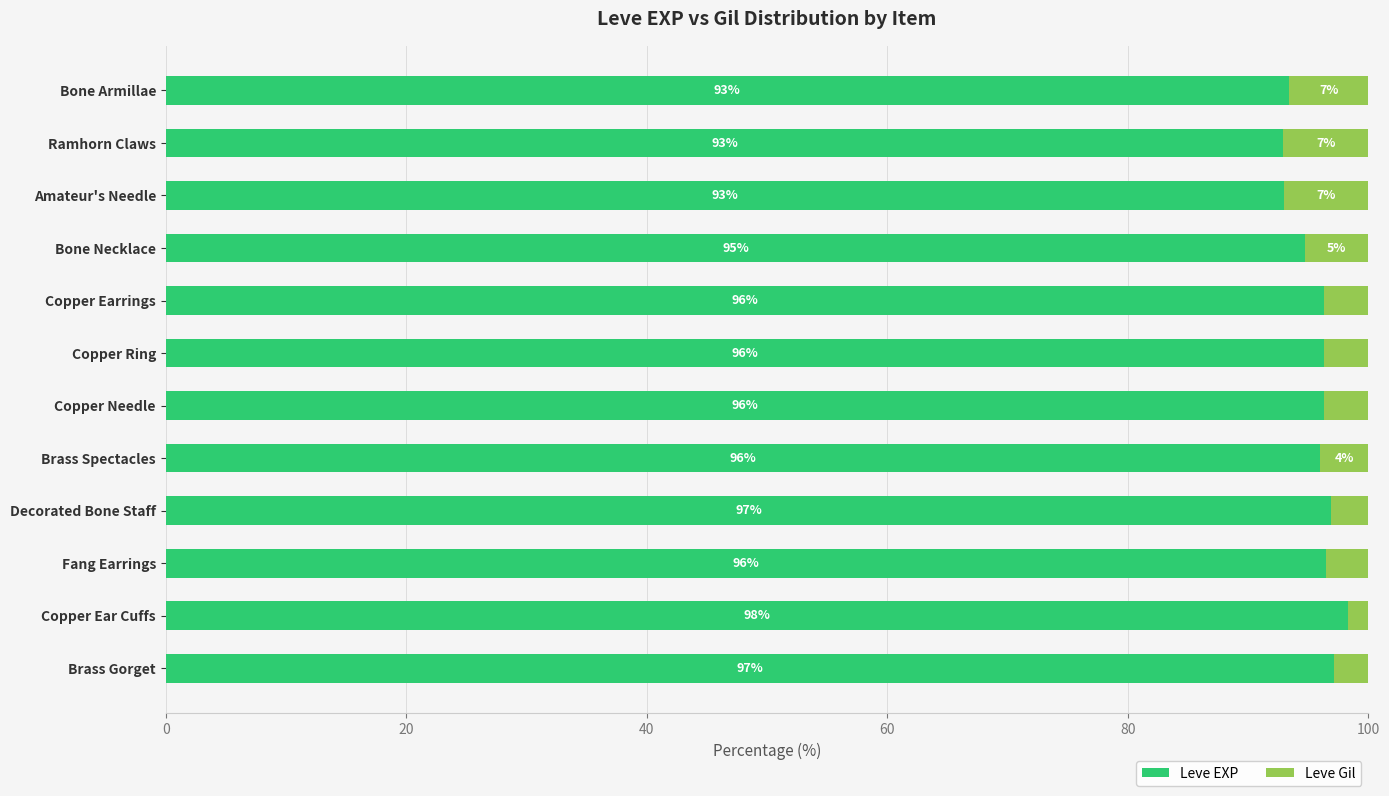

What is the approximate value of Leve EXP at Bone Armillae?

93.4